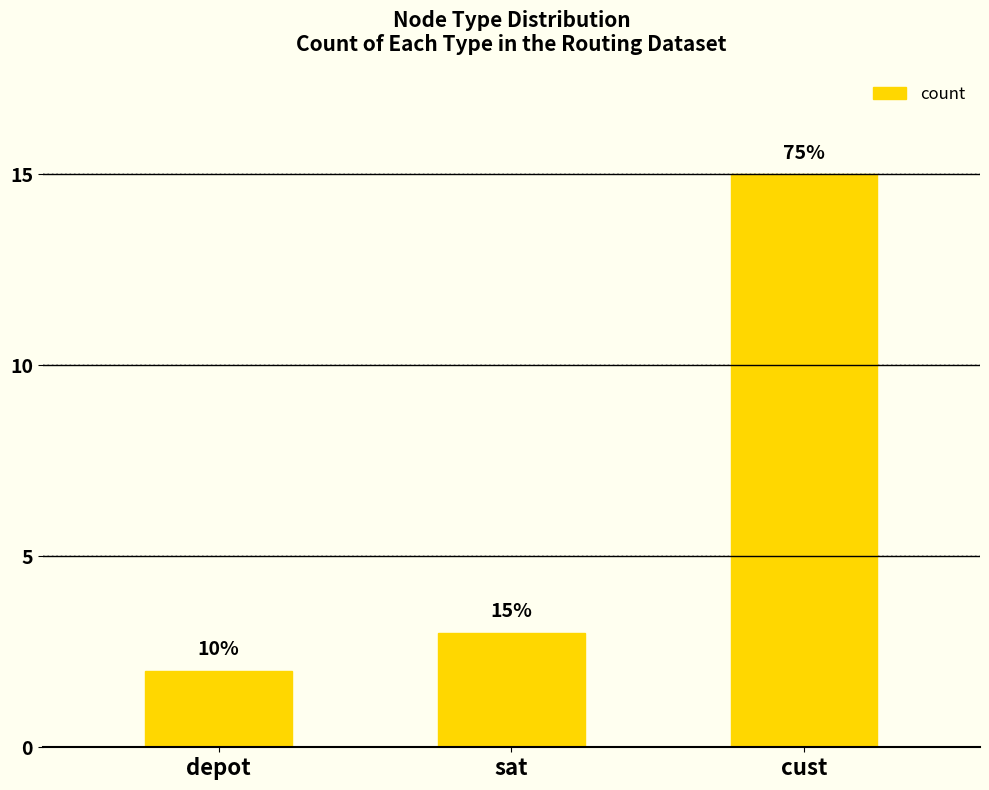

How many bars are there in total?

3